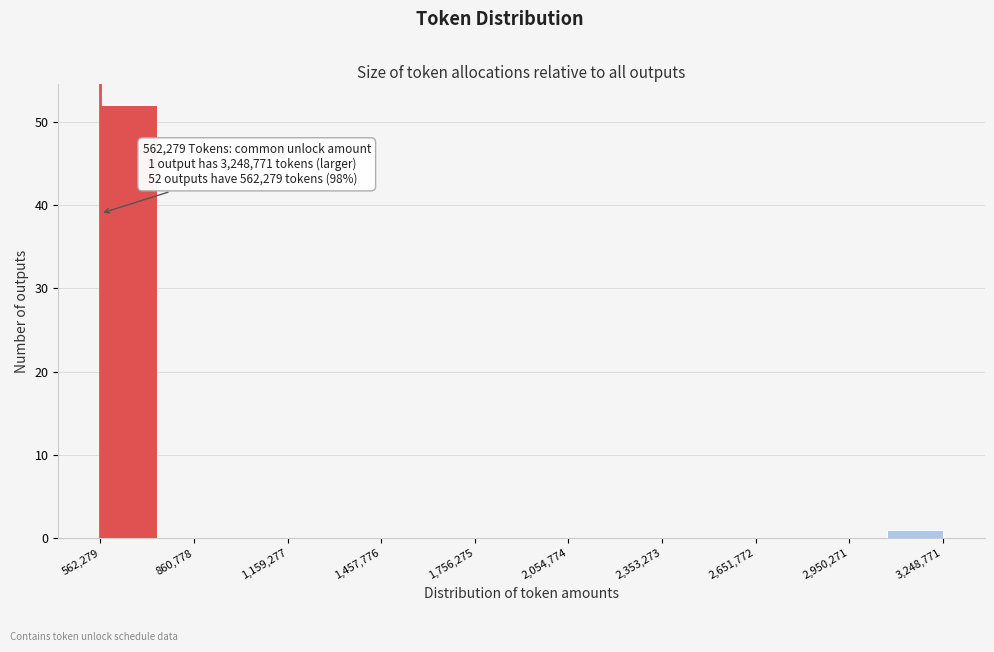

Around what value on the x-axis is the tallest bar? Give the approximate position of its centre, as read against the axis.

650000